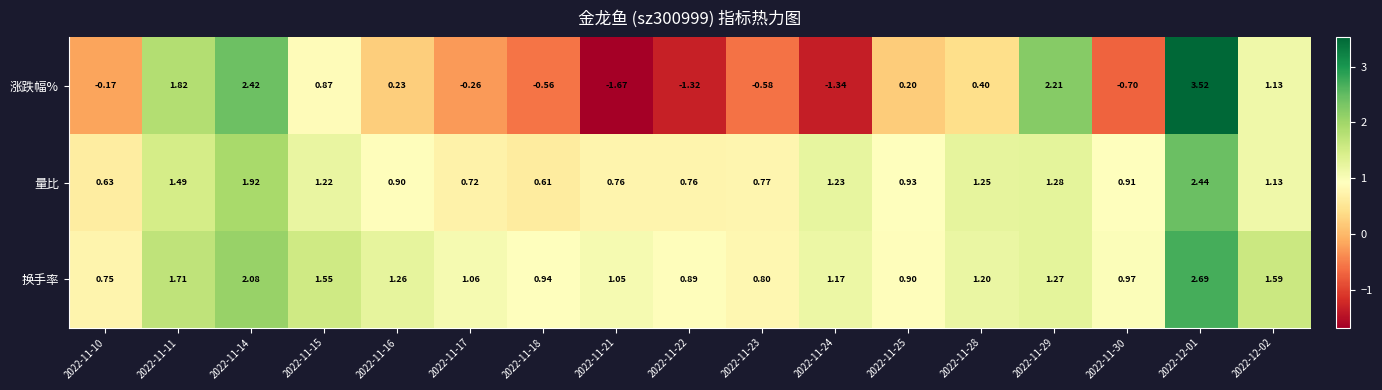

List the series in order of their peak value, highest first.

涨跌幅%, 换手率, 量比